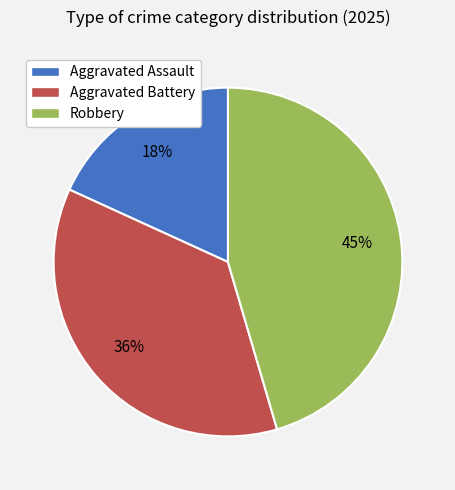

Is Robbery the majority of the pie?

No